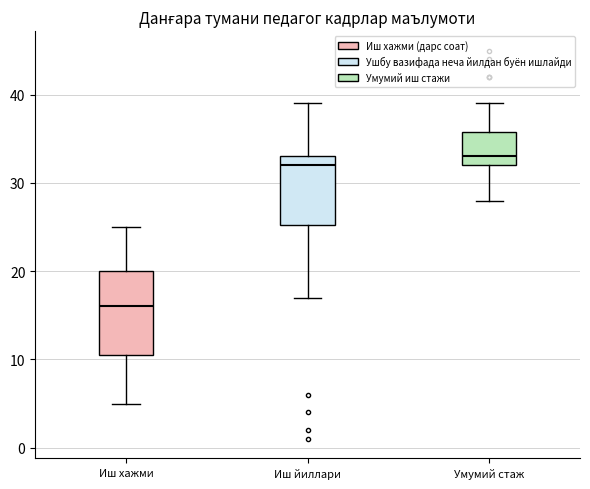

Which box's median line is the highest?

Умумий стаж